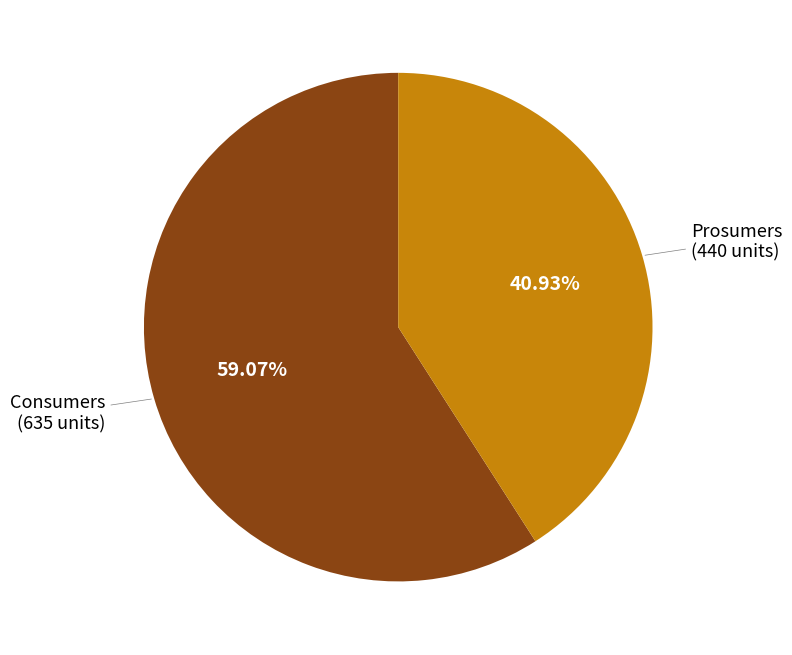

Is there any slice that represents more than half of the pie?

Yes